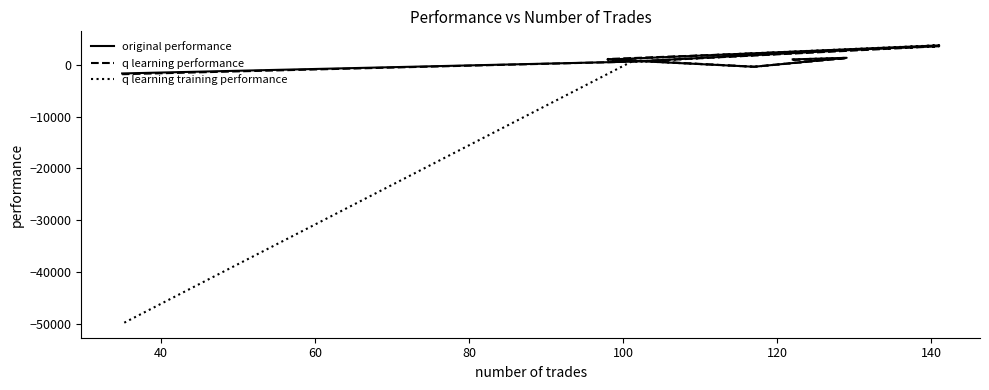

How many lines are shown in the chart?

3